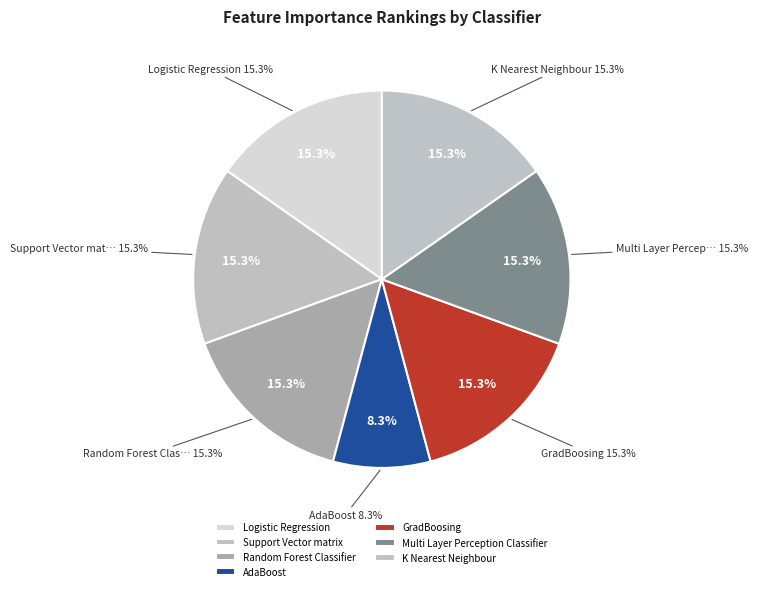

True or false: K Nearest Neighbour accounts for 23% of the total.

False